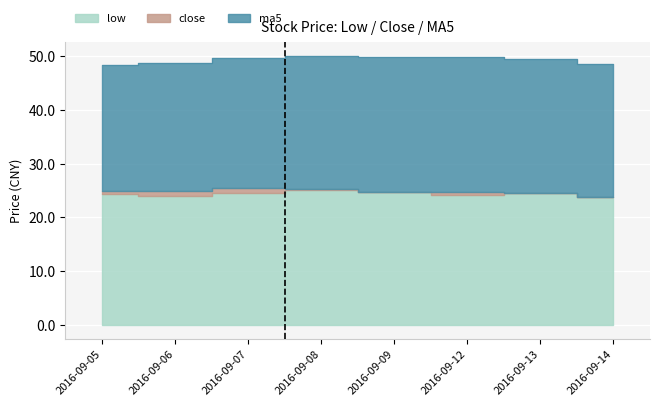

True or false: low has a value of 23.8 at 2016-09-14.

True